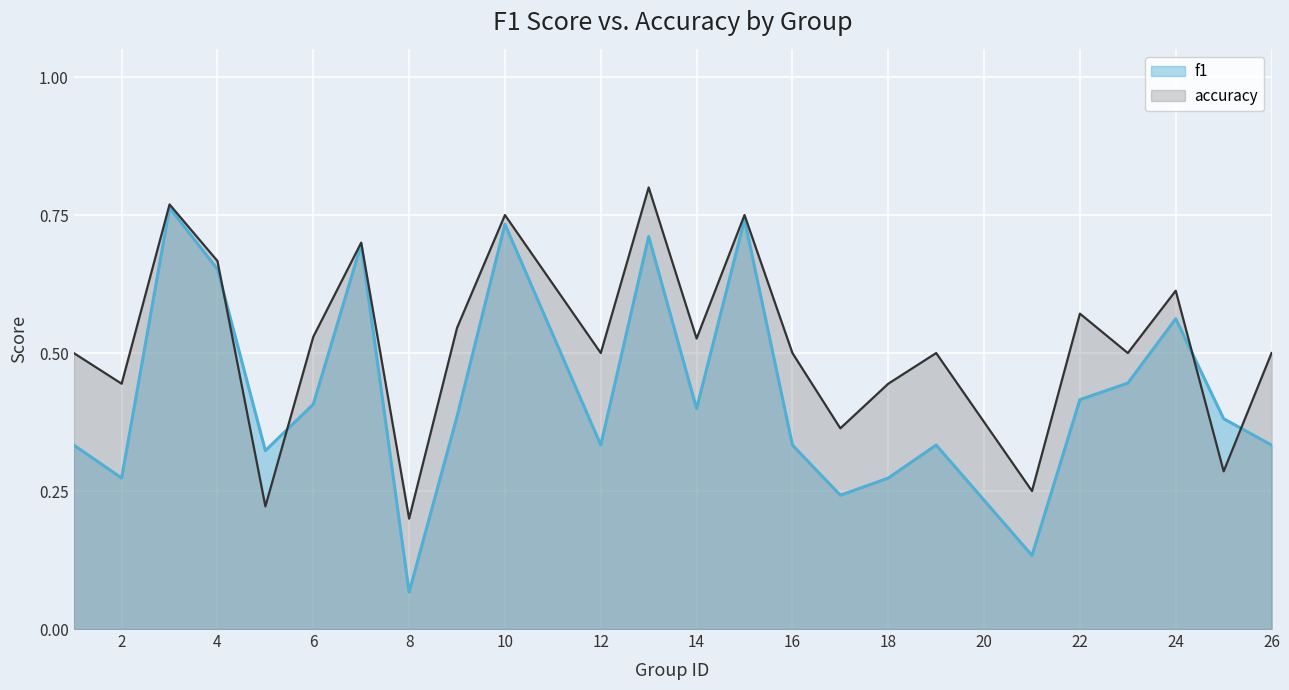

True or false: accuracy has a value of 0.4 at 2.

True